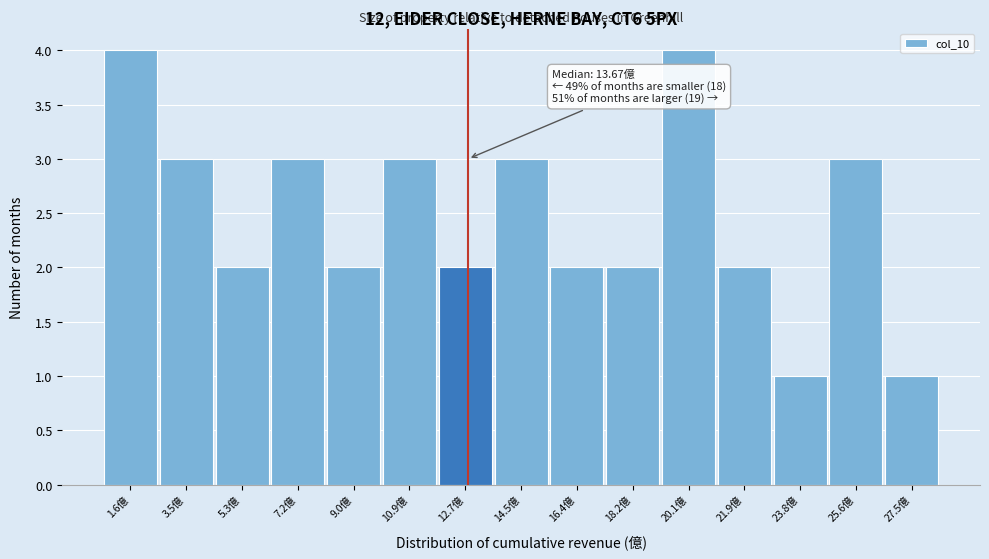

Reading right to left, what are all the values shown in this chart?

27.5億=1	25.6億=3	23.8億=1	21.9億=2	20.1億=4	18.2億=2	16.4億=2	14.5億=3	12.7億=2	10.9億=3	9.0億=2	7.2億=3	5.3億=2	3.5億=3	1.6億=4